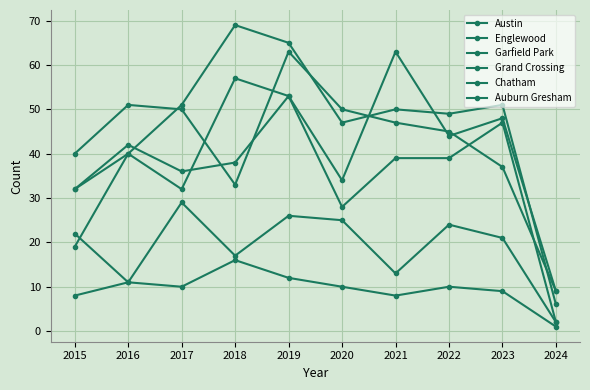

How many data points in Garfield Park are less than 50?

5